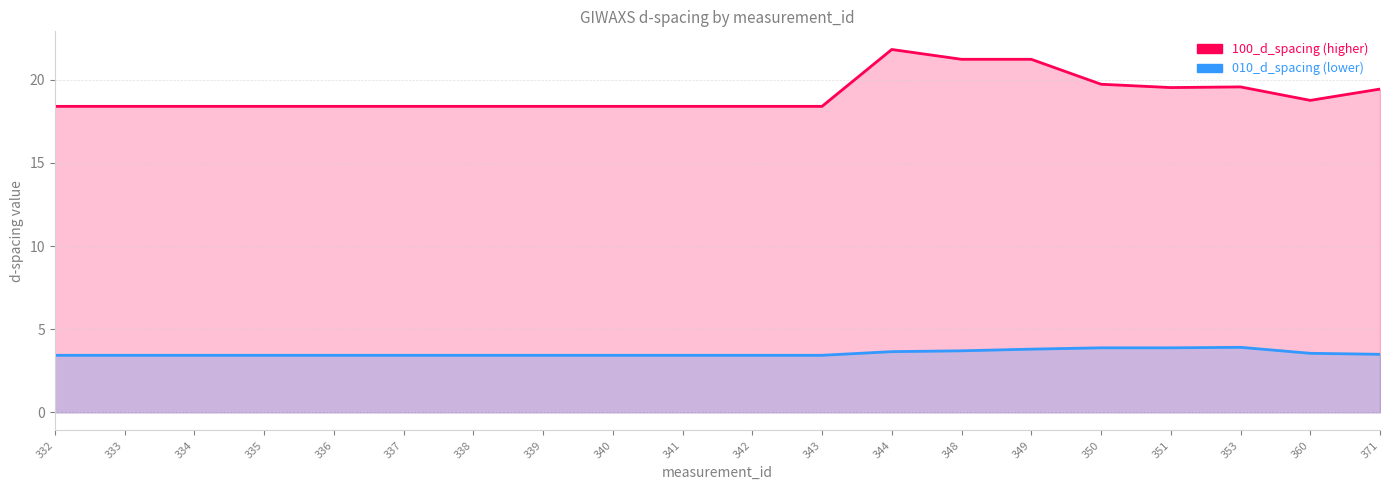

What are all the series names shown in the legend?

100_d_spacing, 010_d_spacing